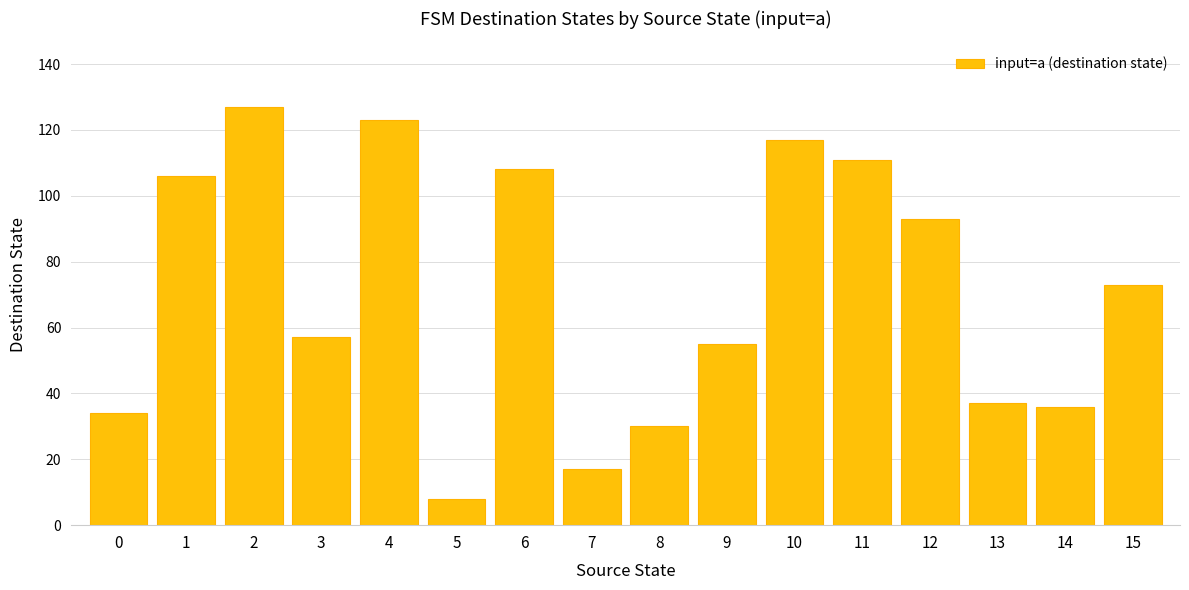

How many data points does each series have?

16